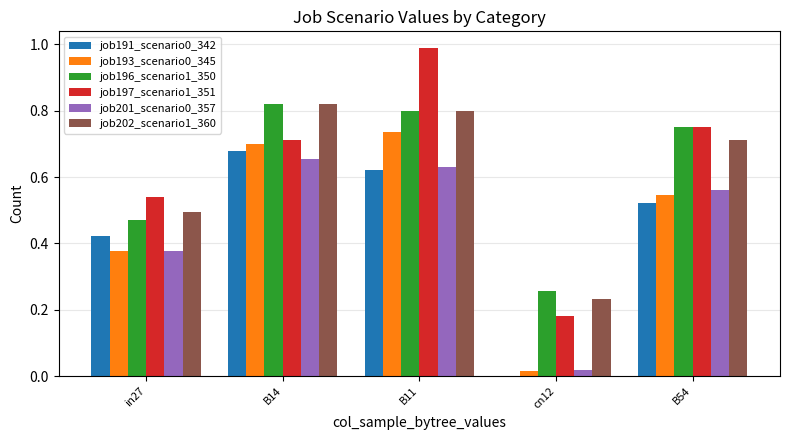

True or false: job191_scenario0_342 has a value of 1.0 at B14.

False